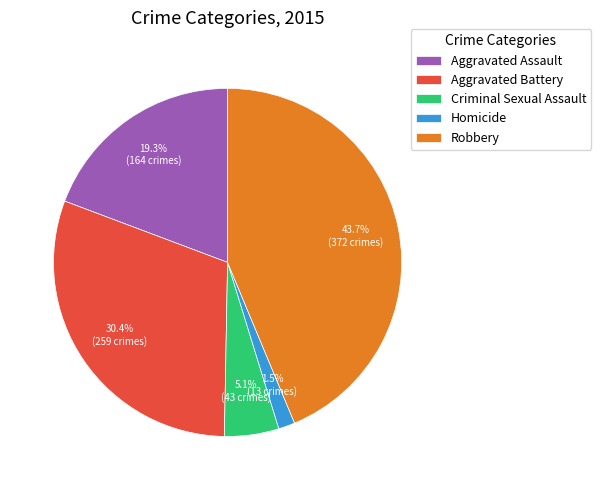

What percentage is the Aggravated Battery slice, to the nearest percent?

30%